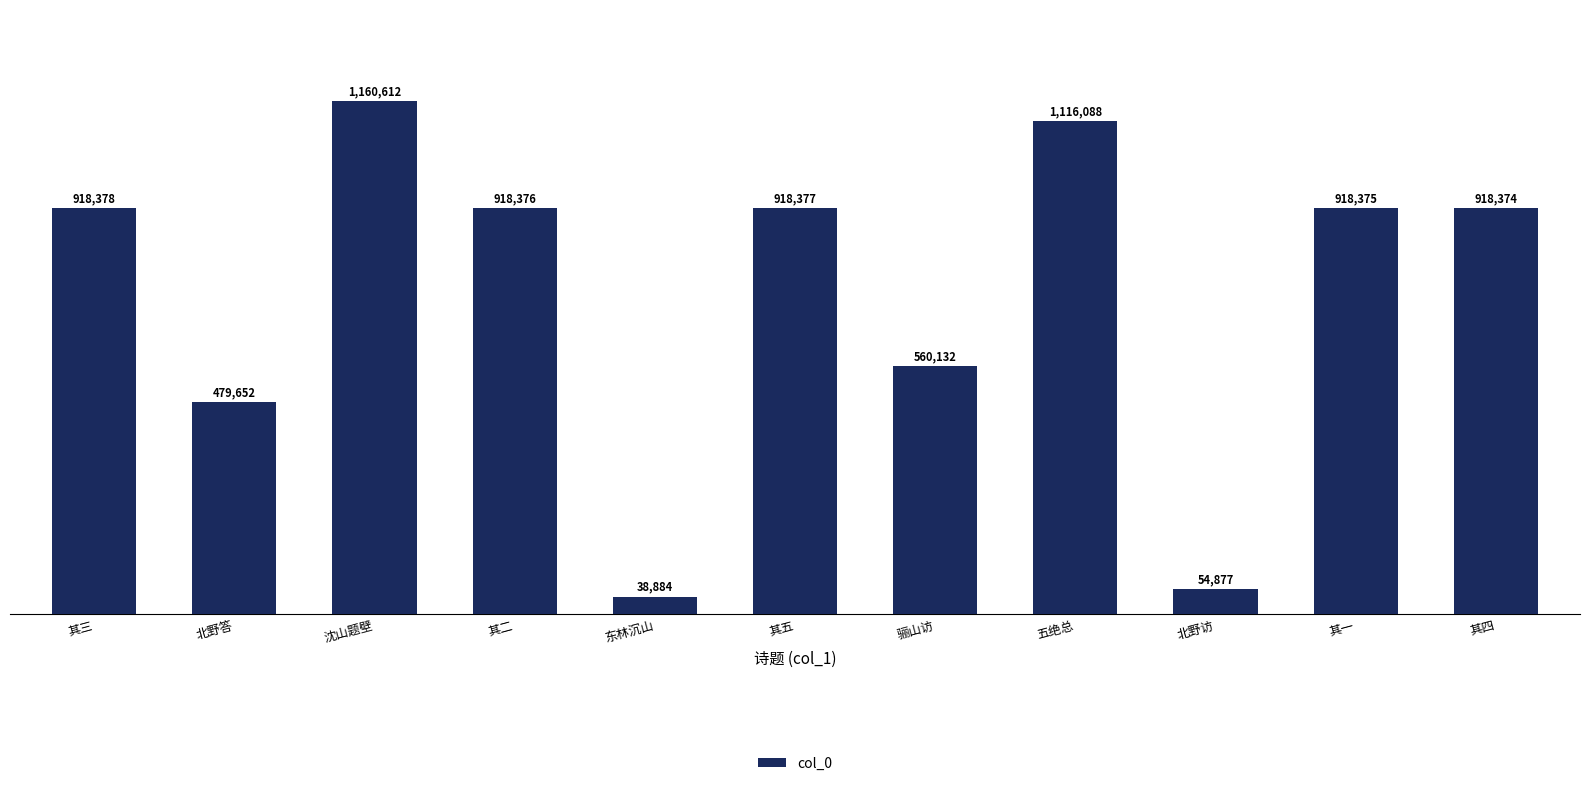

Which label corresponds to the largest value in the chart?

沈山题壁